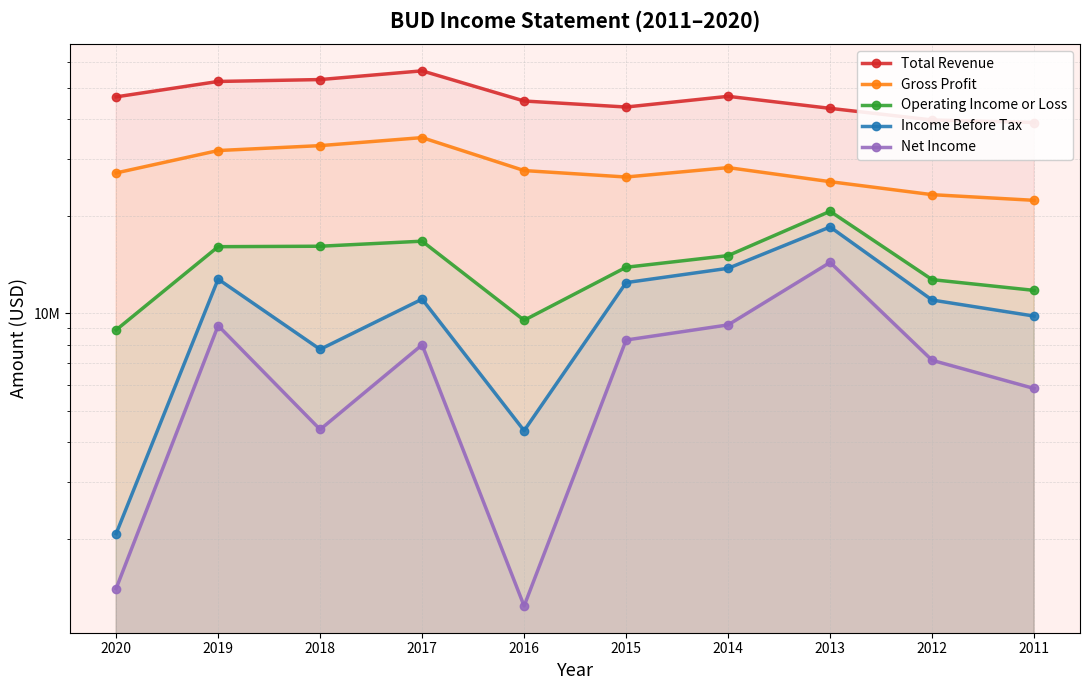

How many interior local peaks does the Net Income series have?

3